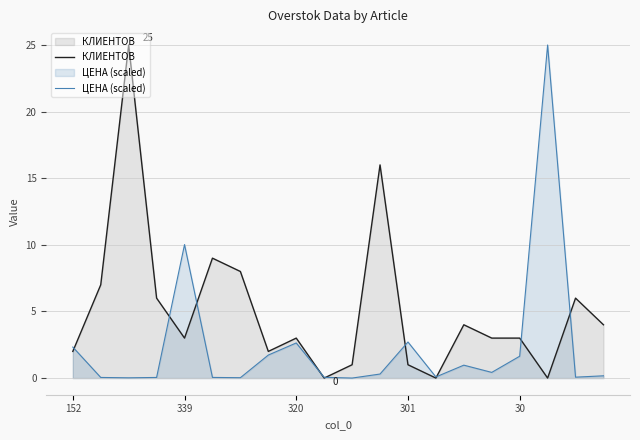

List the series in order of their overall mean, lowest first.

ЦЕНА (scaled), КЛИЕНТОВ